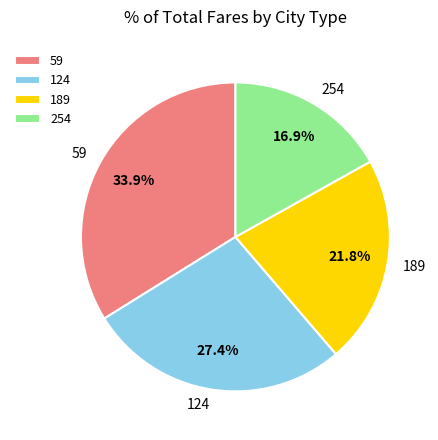

To the nearest percent, what percentage of the pie is 124?

27%